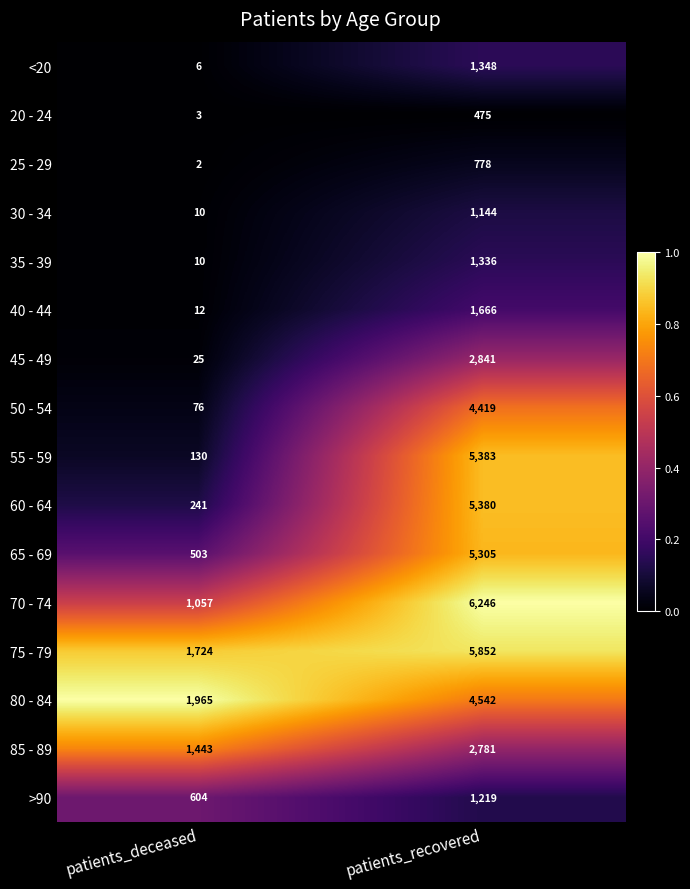

Rank the series by their maximum value, from lowest to highest.

20 - 24, 25 - 29, 30 - 34, >90, 35 - 39, <20, 40 - 44, 85 - 89, 45 - 49, 50 - 54, 80 - 84, 65 - 69, 60 - 64, 55 - 59, 75 - 79, 70 - 74